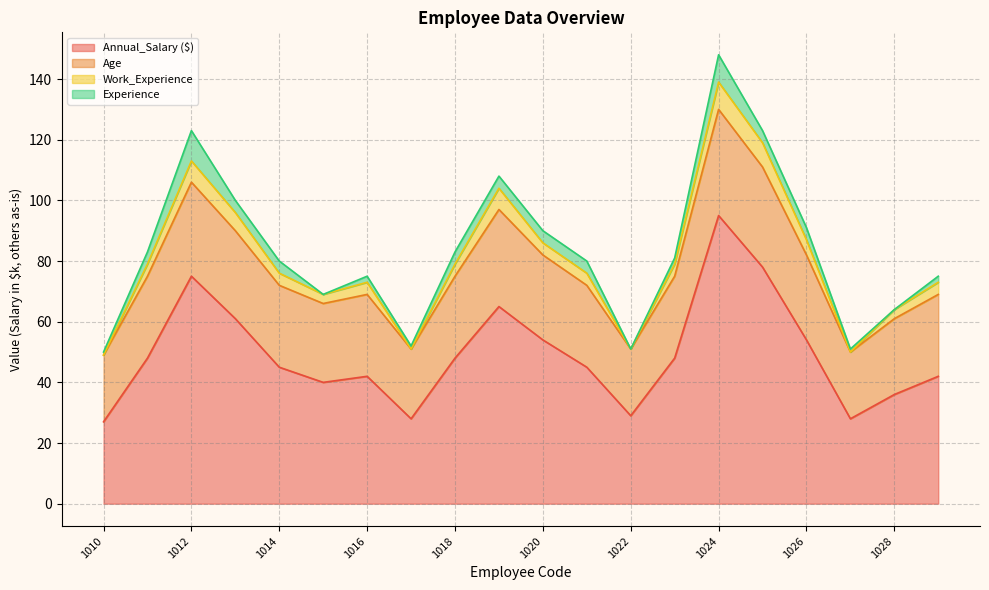

At which category does Age reach its first local valley?

1015